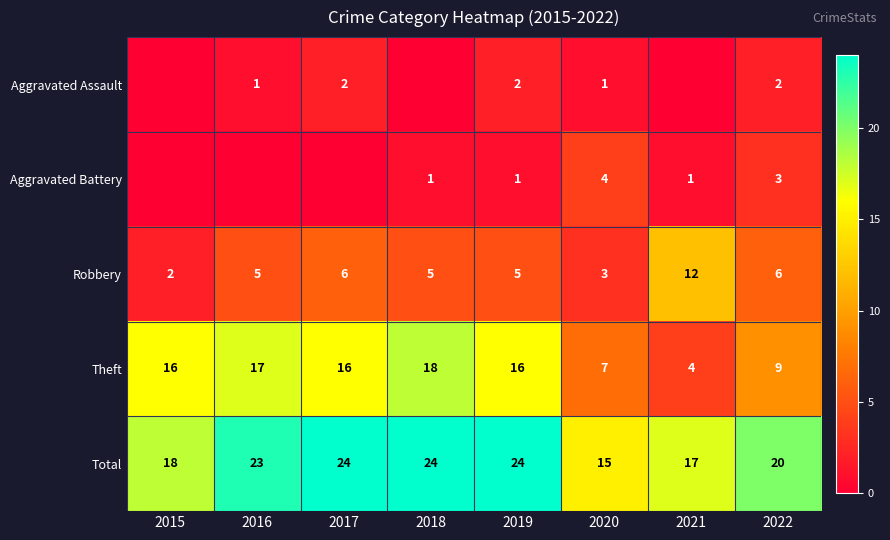

At how many categories does at least one series exceed 8?

8